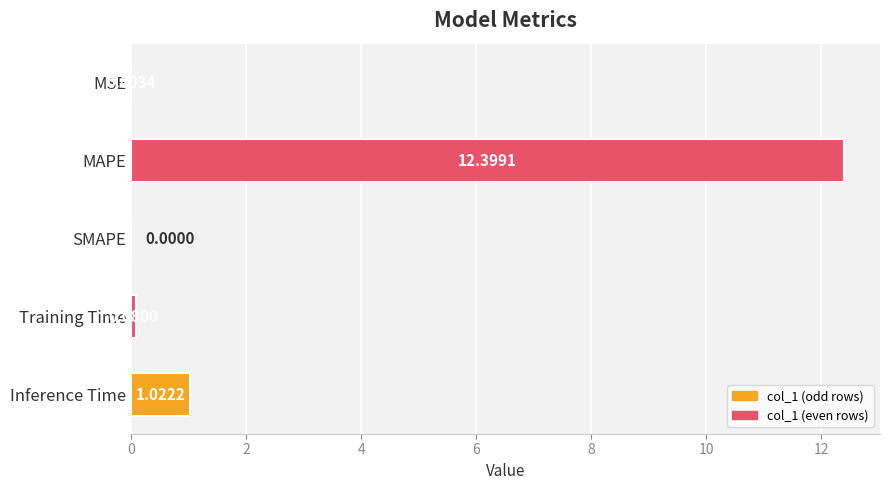

How many values are above zero?

4